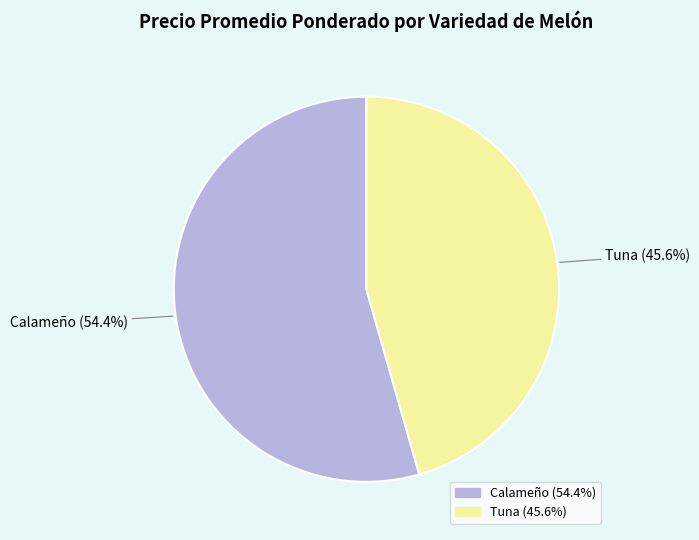

Does any single category account for the majority?

Yes